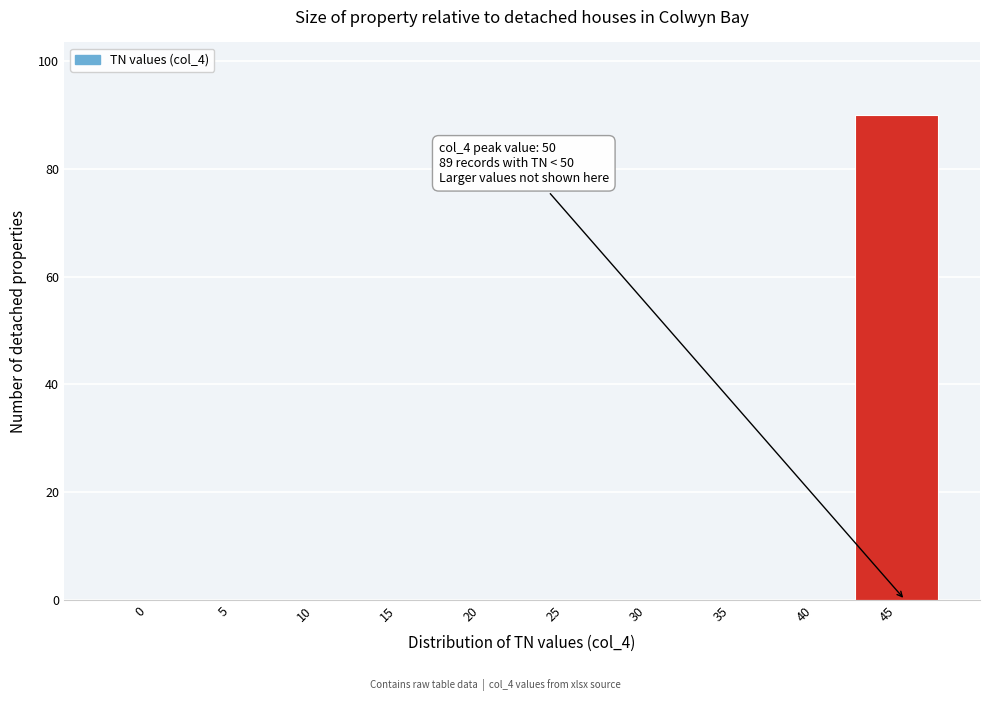

Reading left to right, extract all data points from this chart.

0=0	5=0	10=0	15=0	20=0	25=0	30=0	35=0	40=0	45=90